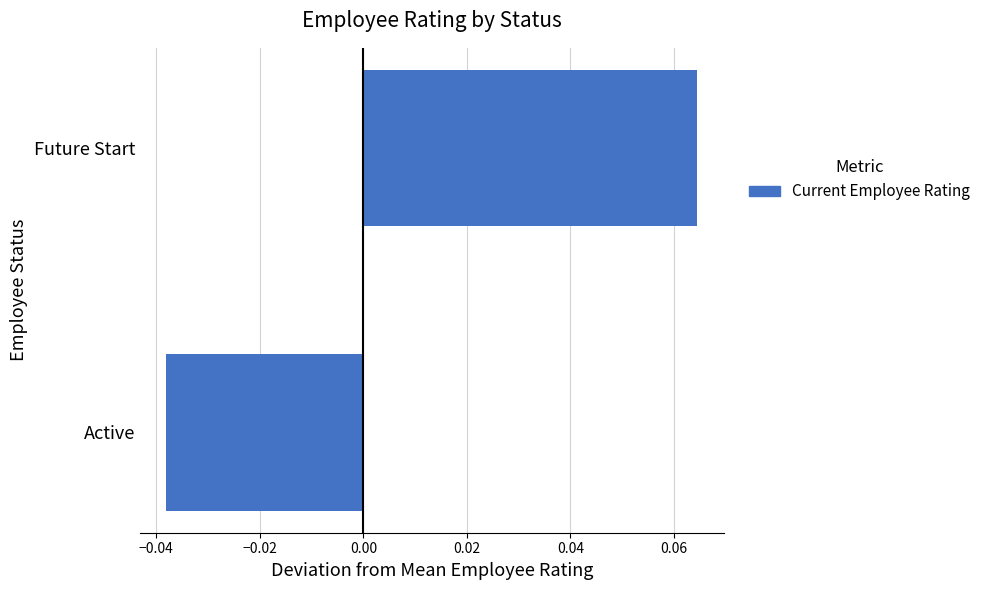

Count the number of categories in the chart.

2